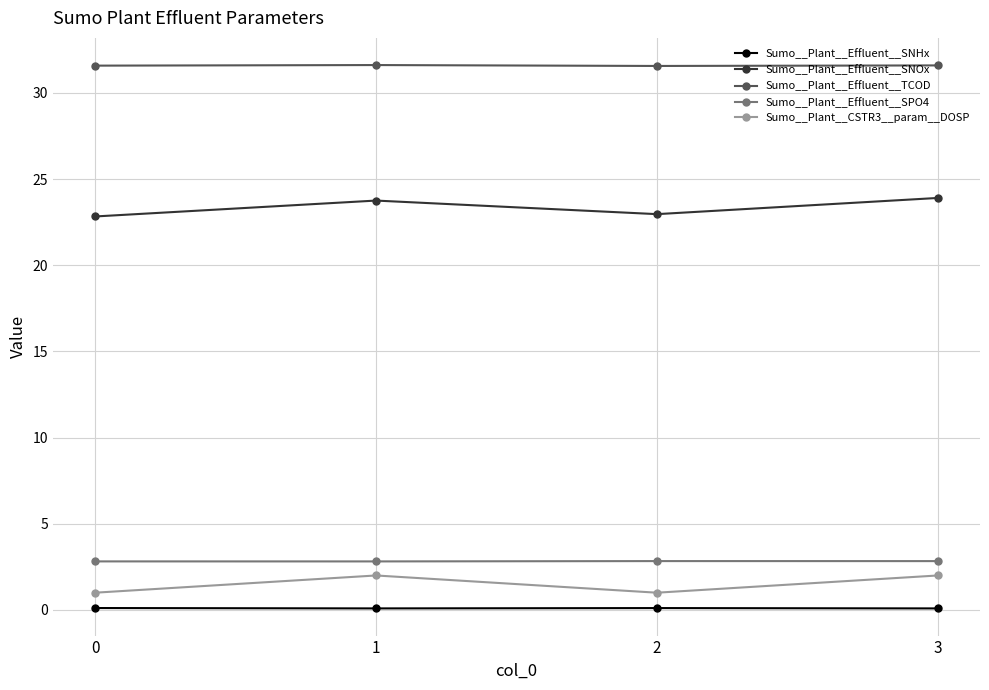

Rank the series at 0 from highest to lowest value.

Sumo__Plant__Effluent__TCOD, Sumo__Plant__Effluent__SNOx, Sumo__Plant__Effluent__SPO4, Sumo__Plant__CSTR3__param__DOSP, Sumo__Plant__Effluent__SNHx